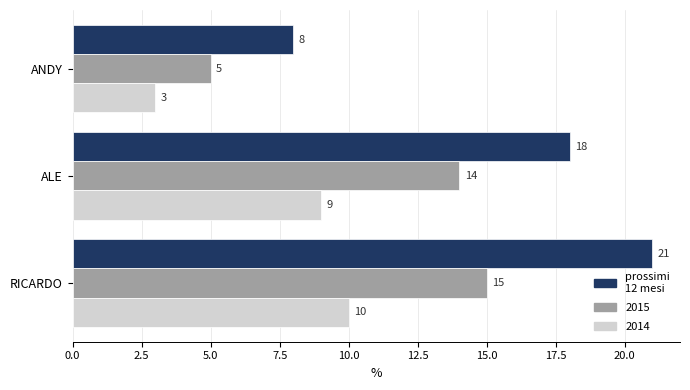

What is the approximate value of 2014 at ANDY?

3